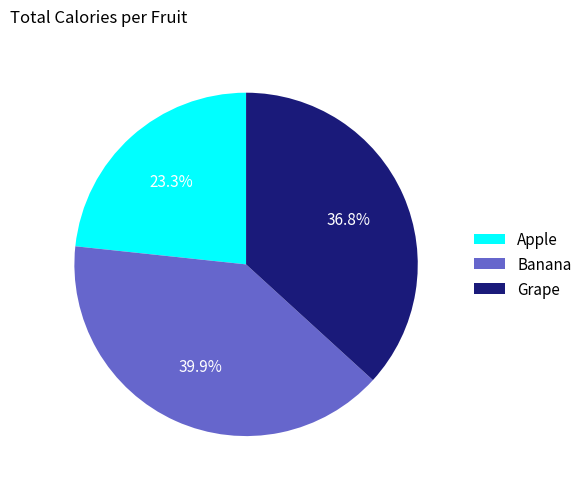

To the nearest percent, what is the combined percentage of Banana and Grape?

77%